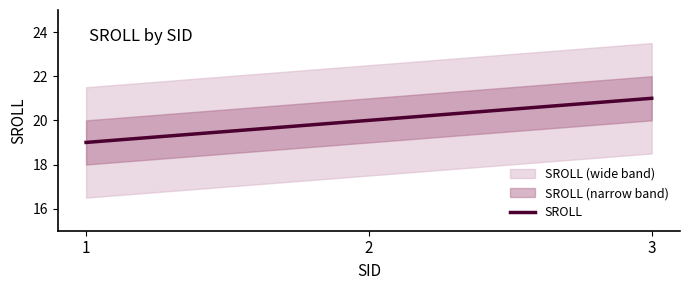

What is the maximum value shown in the chart?

21